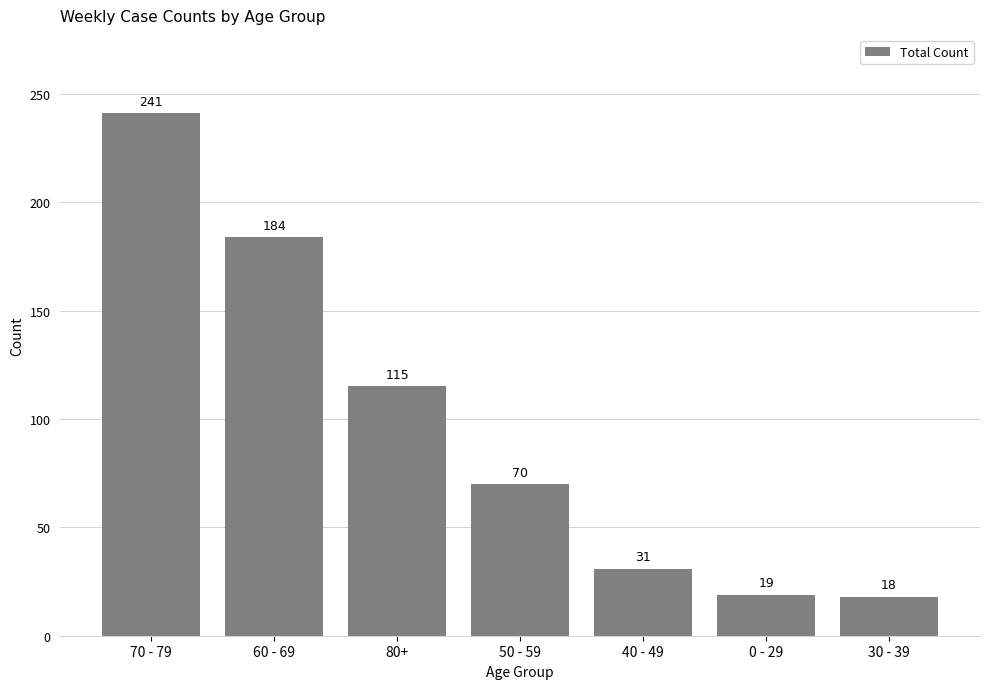

The value at 60 - 69 is 268. True or false?

False